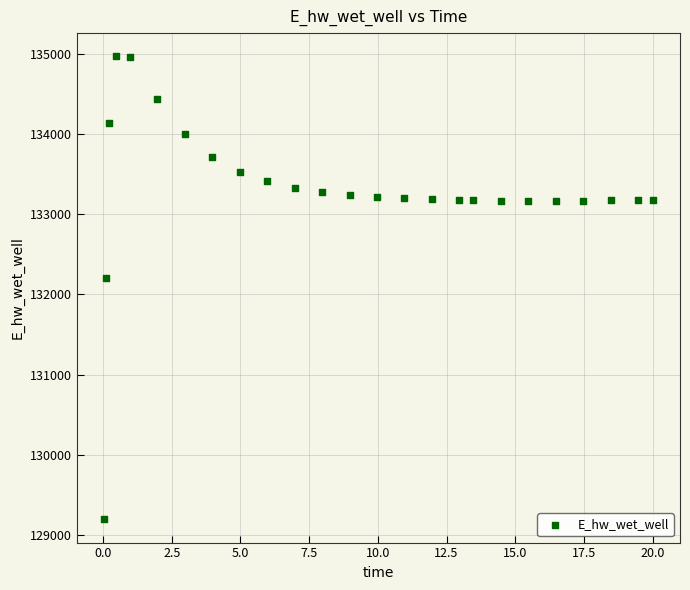

What is the range of X values (max minus min)?

20.0